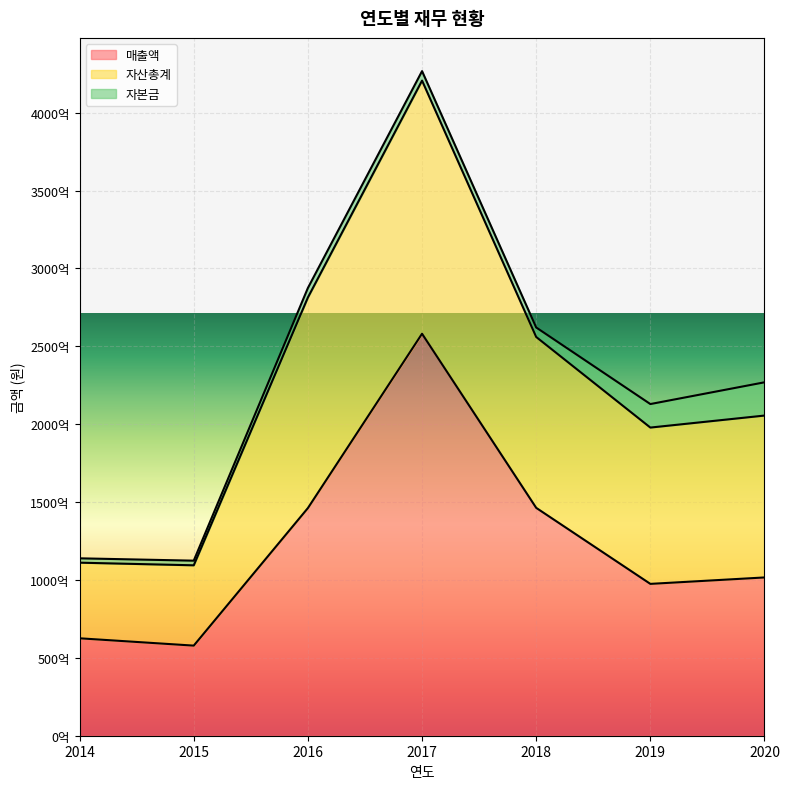

True or false: 매출액 and 자본금 cross at least once.

False